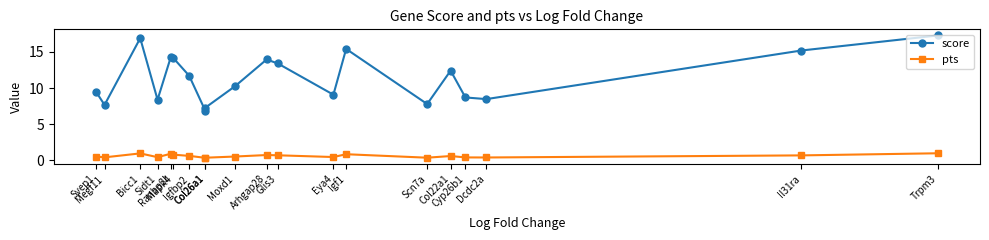

True or false: score and pts intersect in this chart.

False